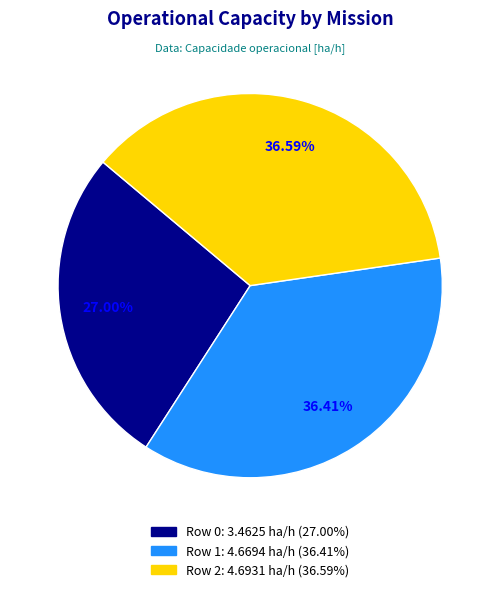

How many segments does this pie chart have?

3